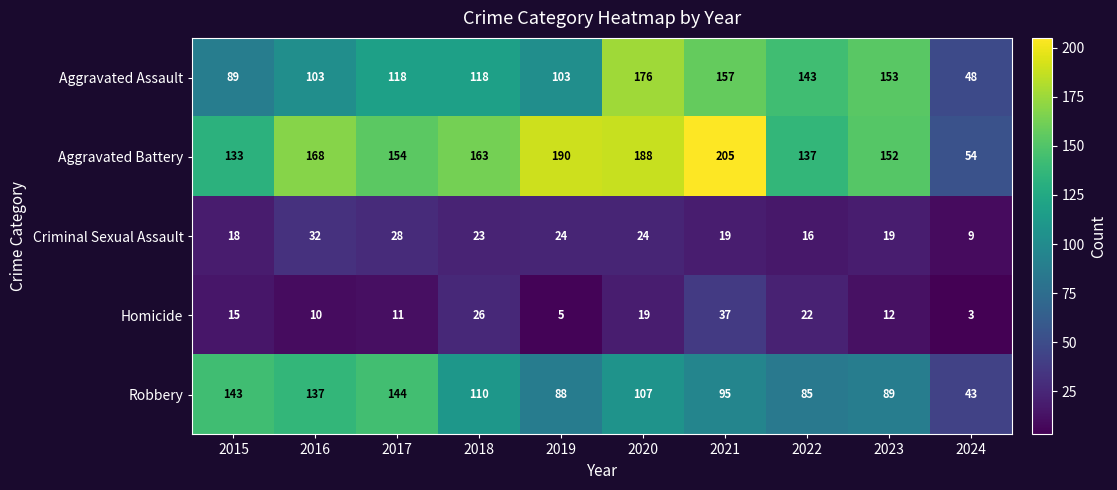

What is the smallest value displayed?

3